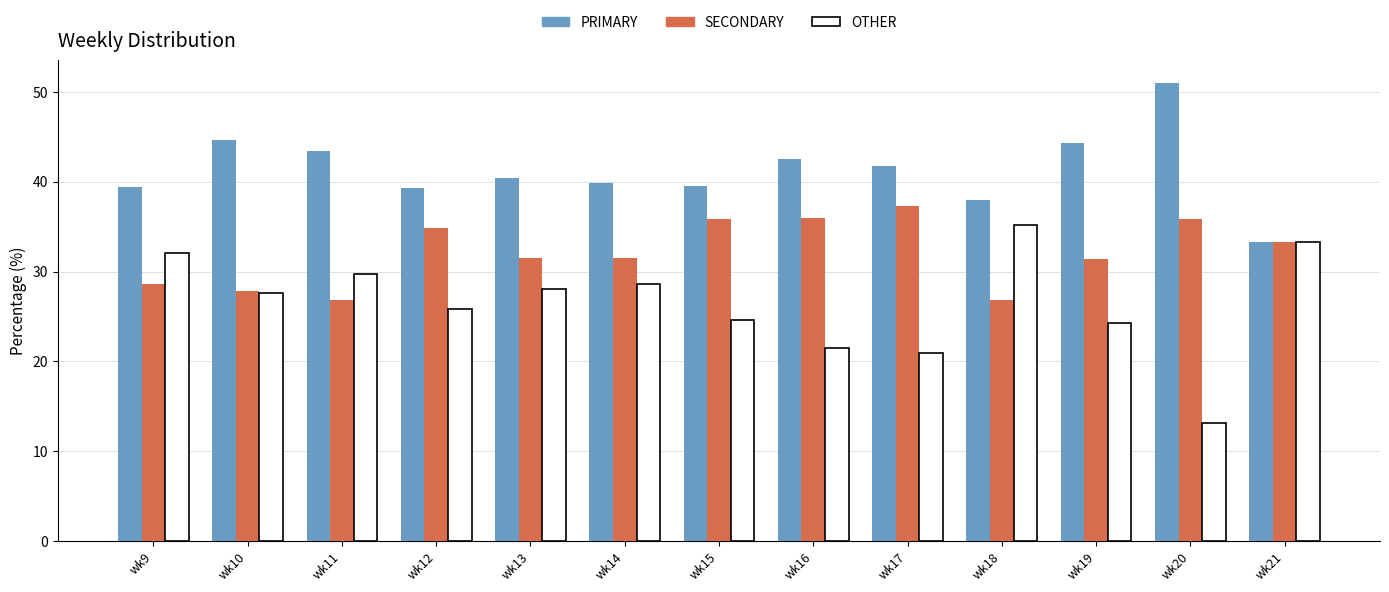

What is the difference between the OTHER values at wk21 and wk13?

5.3